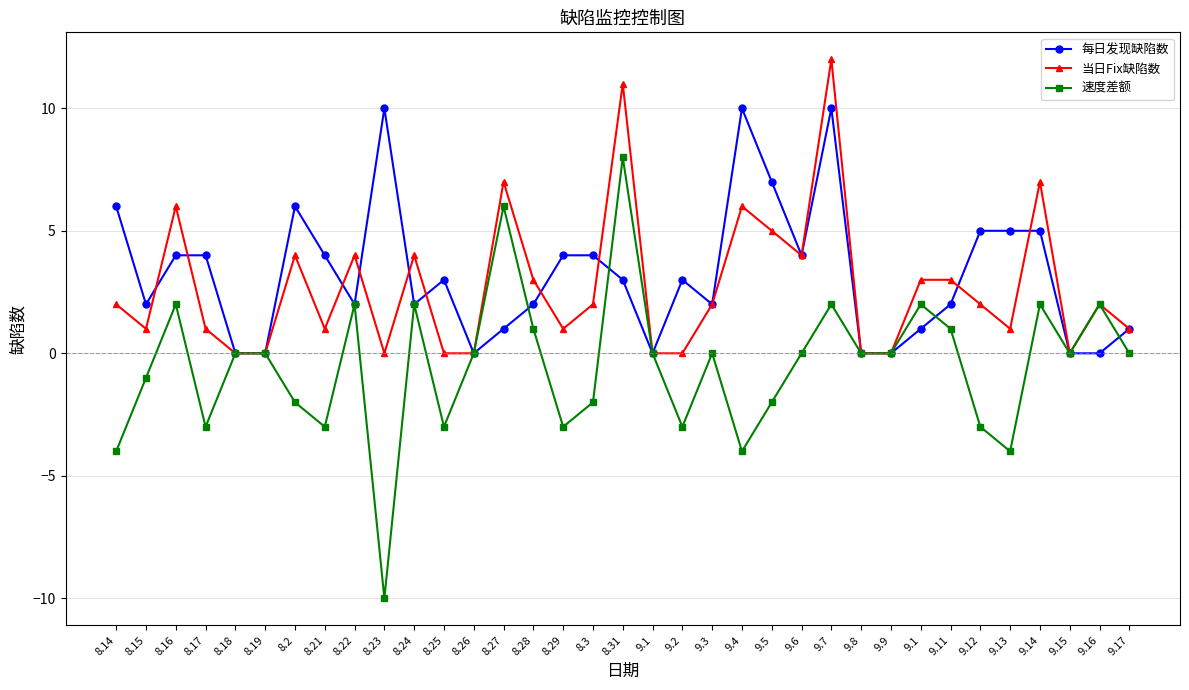

The 当日Fix缺陷数 series shows 11 at 8.31. True or false?

True